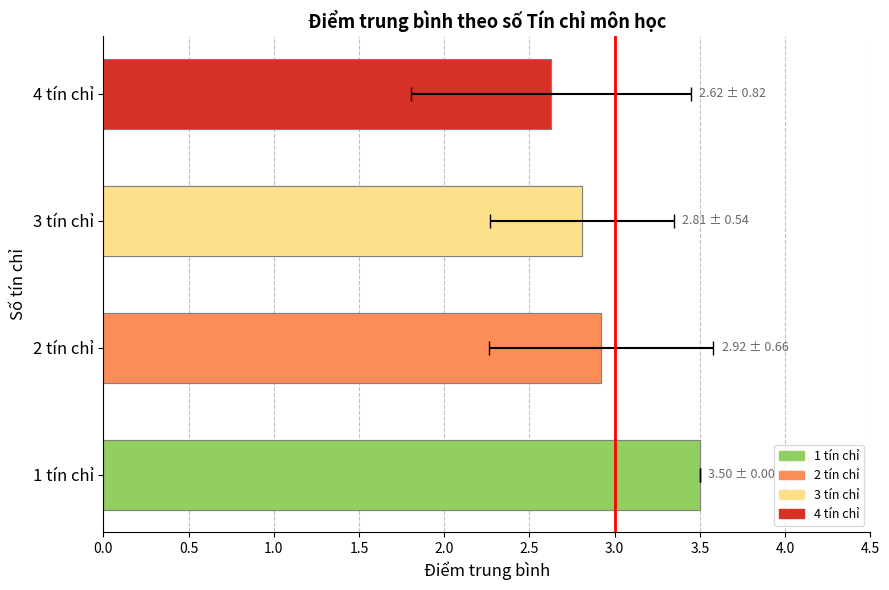

The chart shows a value of 0.8 at 4 tín chỉ. True or false?

False